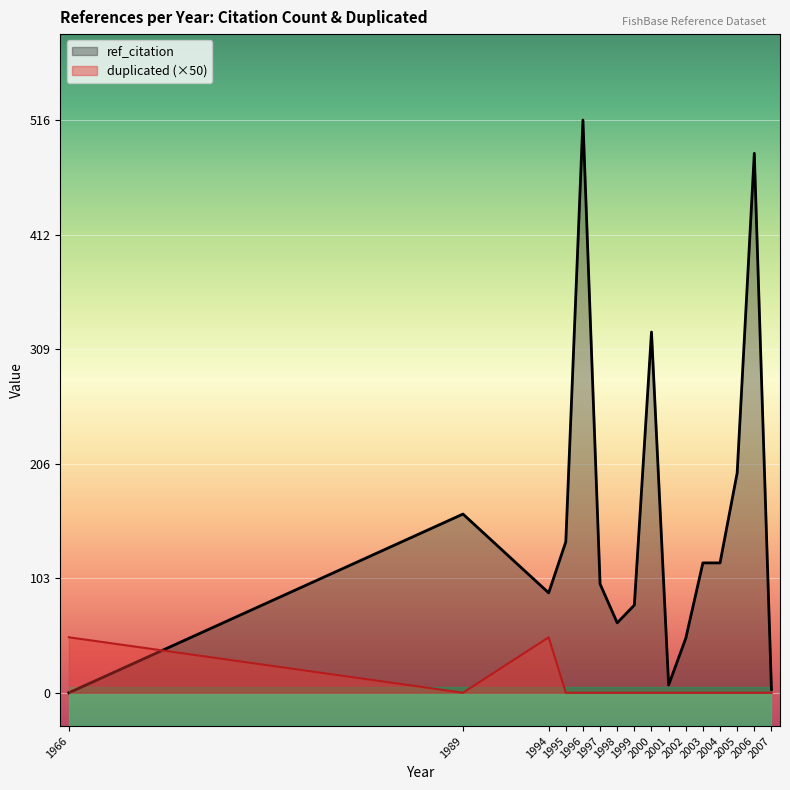

The duplicated (×50) series shows 0 at 2004. True or false?

True